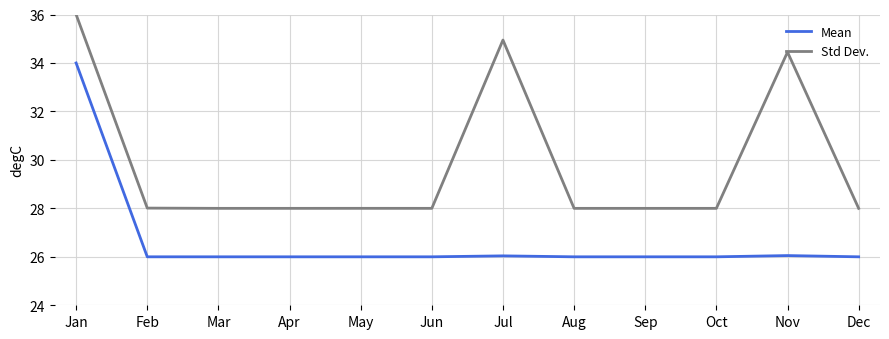

What value does the Std Dev. series have at Jul?

34.9